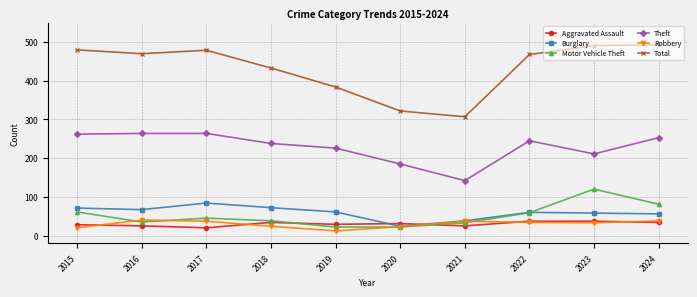

True or false: Robbery has more than 1 interior local peaks.

True